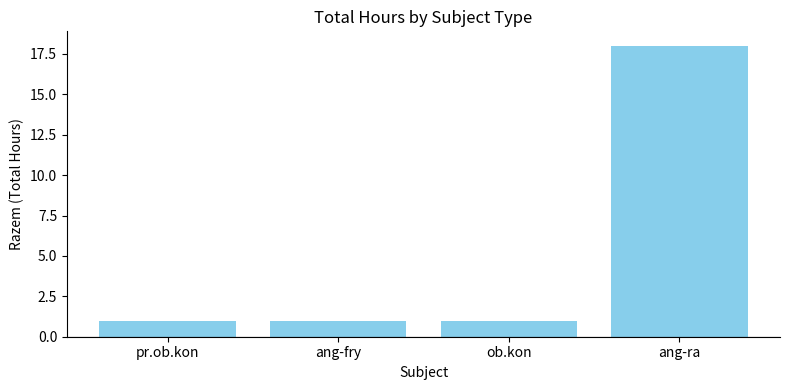

Between ang-ra and ob.kon, which is larger?

ang-ra